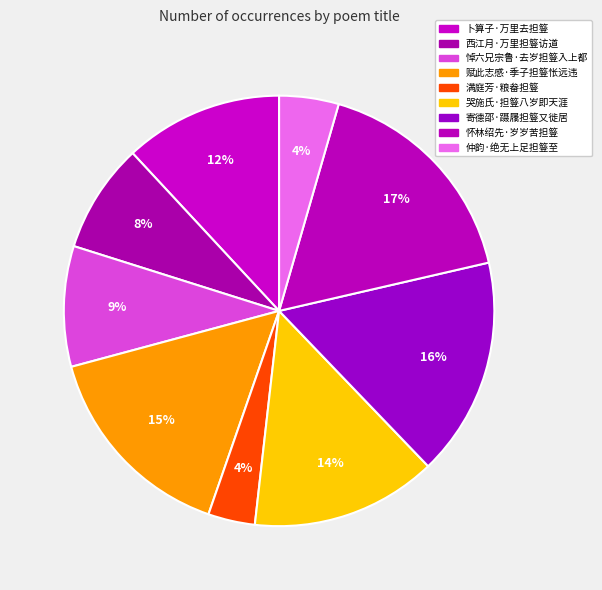

Combined, do 怀林绍先·岁岁苦担簦 and 赋此志感·季子担簦怅远违 account for over 50%?

No